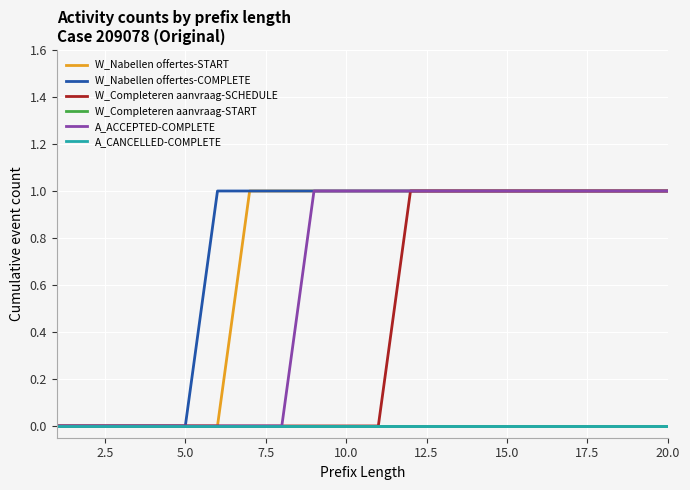

True or false: W_Completeren aanvraag-START and W_Nabellen offertes-START cross at least once.

False